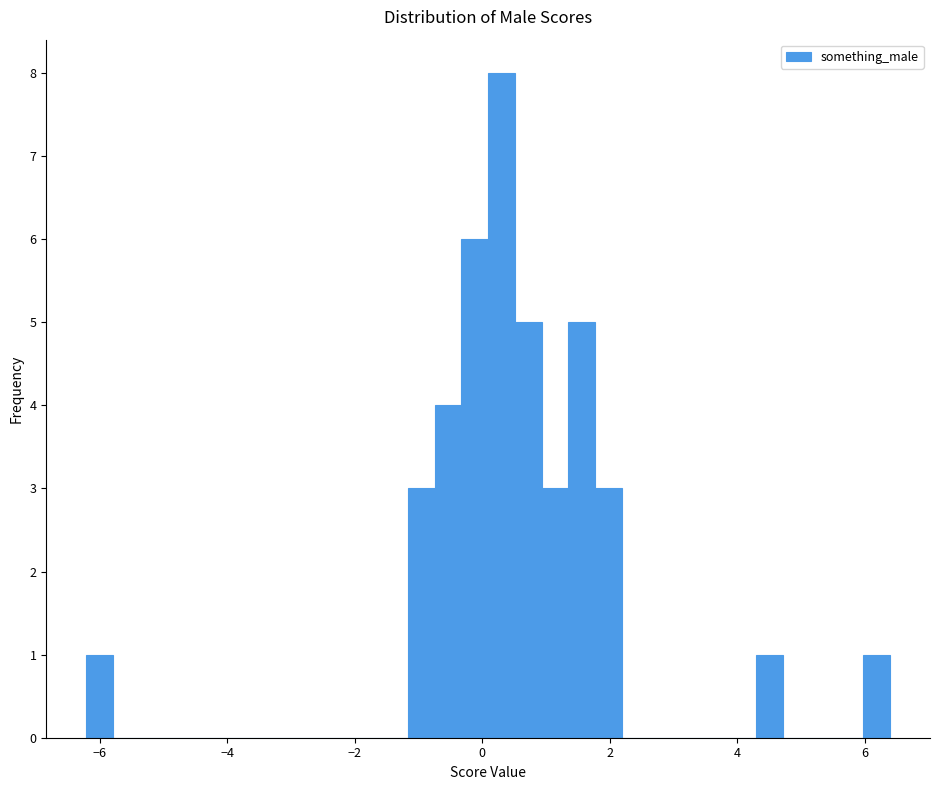

Read against the x-axis, roughly where is the centre of the tallest bar?

0.4